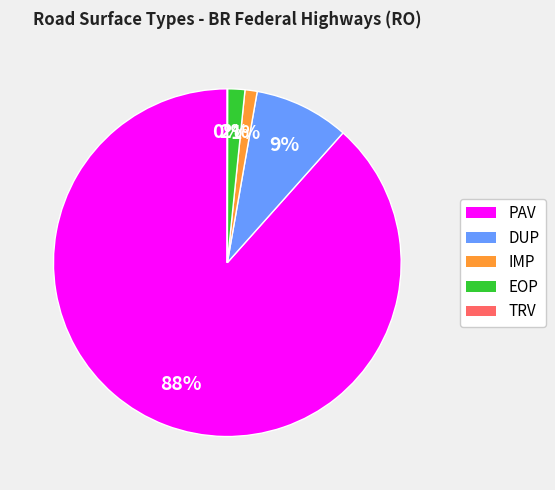

True or false: DUP accounts for 21% of the total.

False